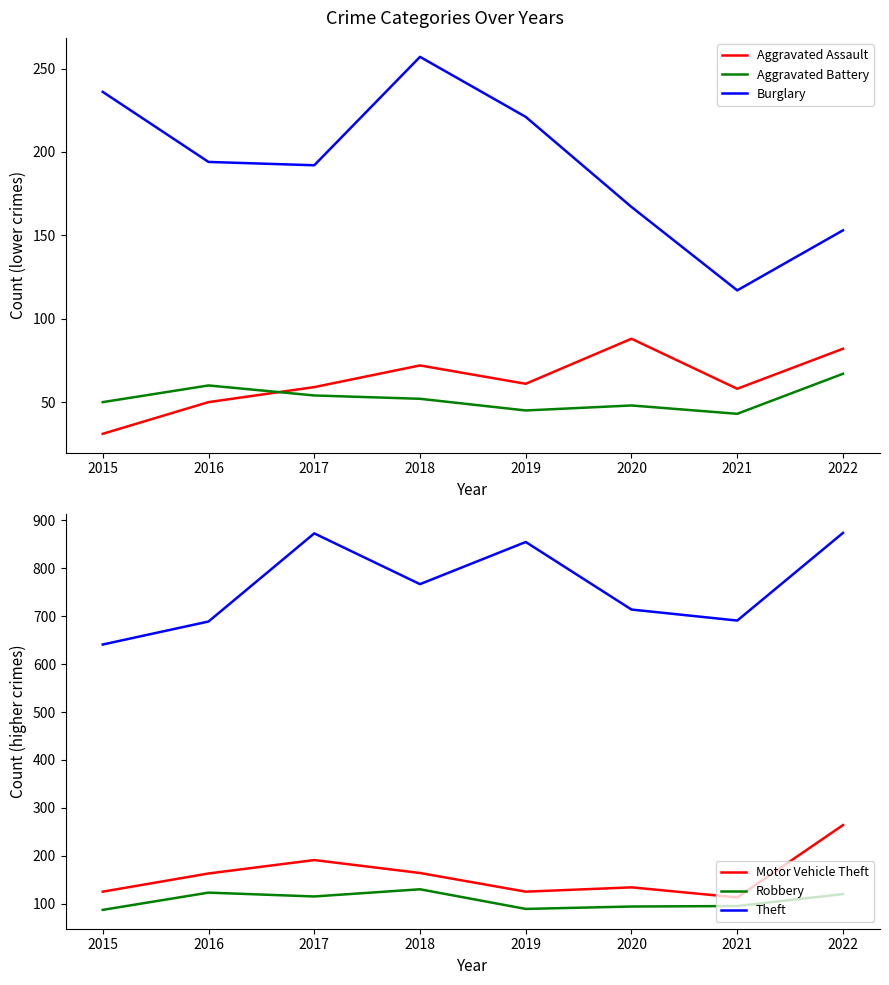

What is the highest value of the Burglary series?

257